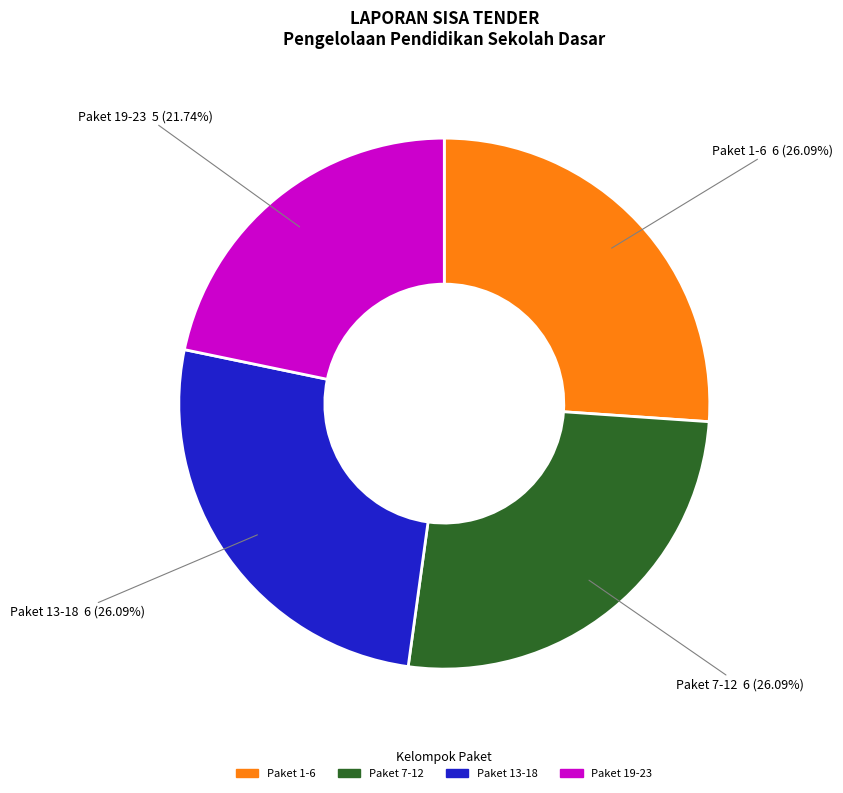

How many segments does this pie chart have?

4